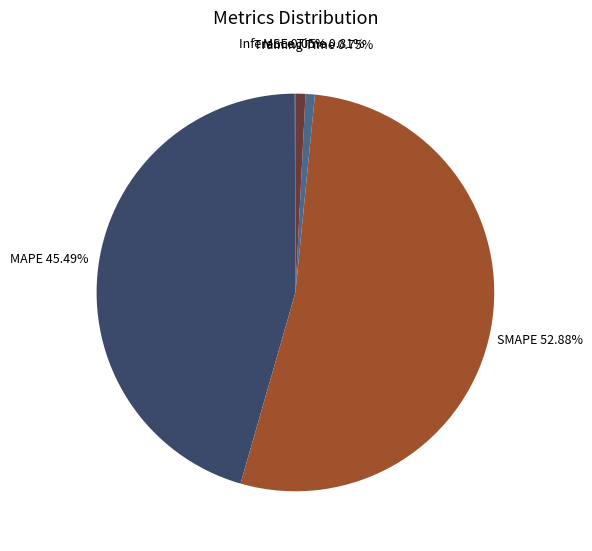

Does any single category account for the majority?

Yes